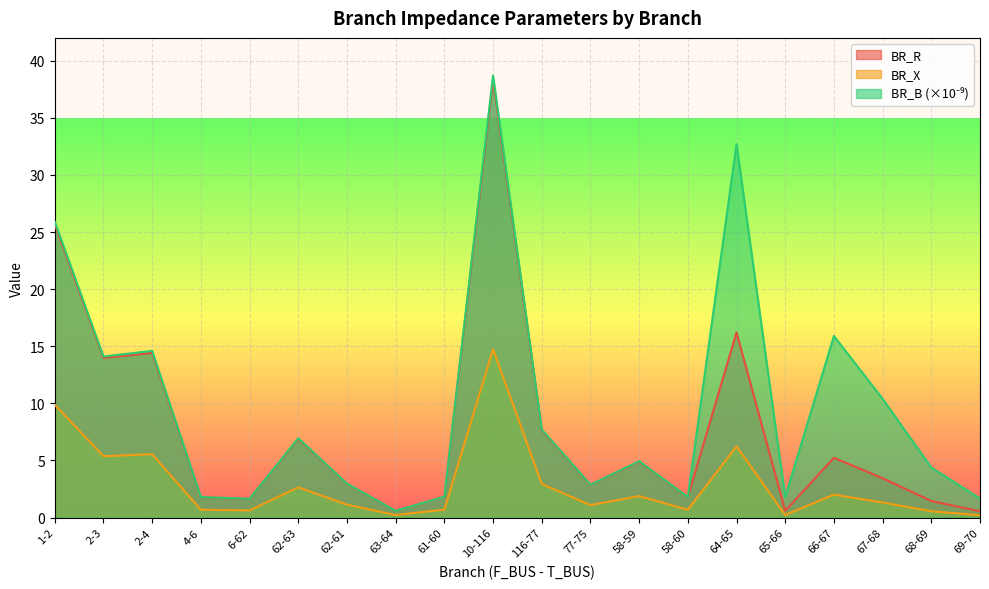

In BR_B, how many points are higher than both neighbors (excluding endpoints)?

6